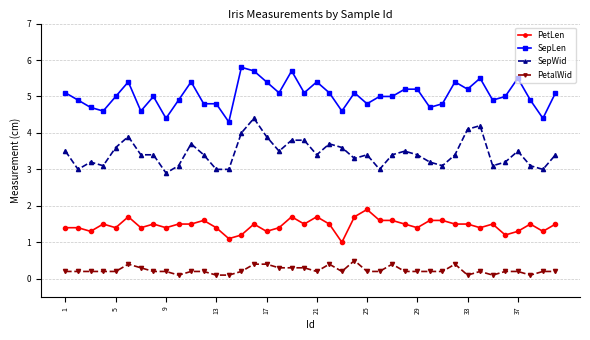

At how many categories does at least one series exceed 2?

40